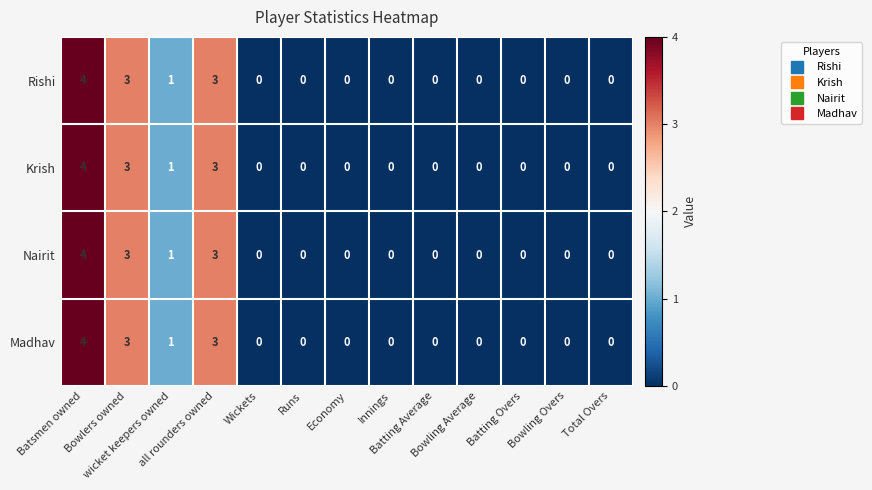

What is the maximum value for Rishi?

4